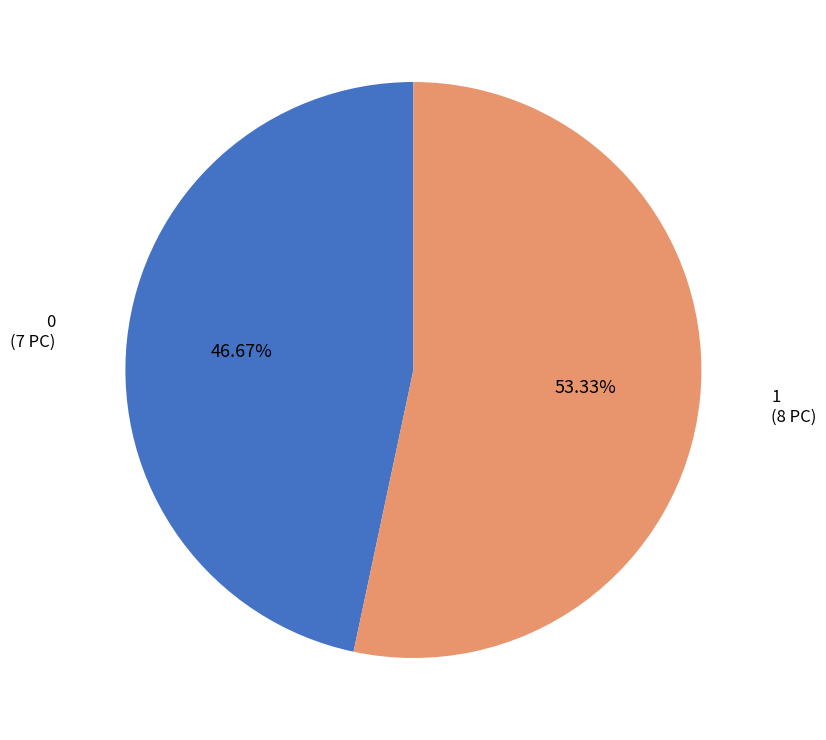

Which category accounts for the majority?

1